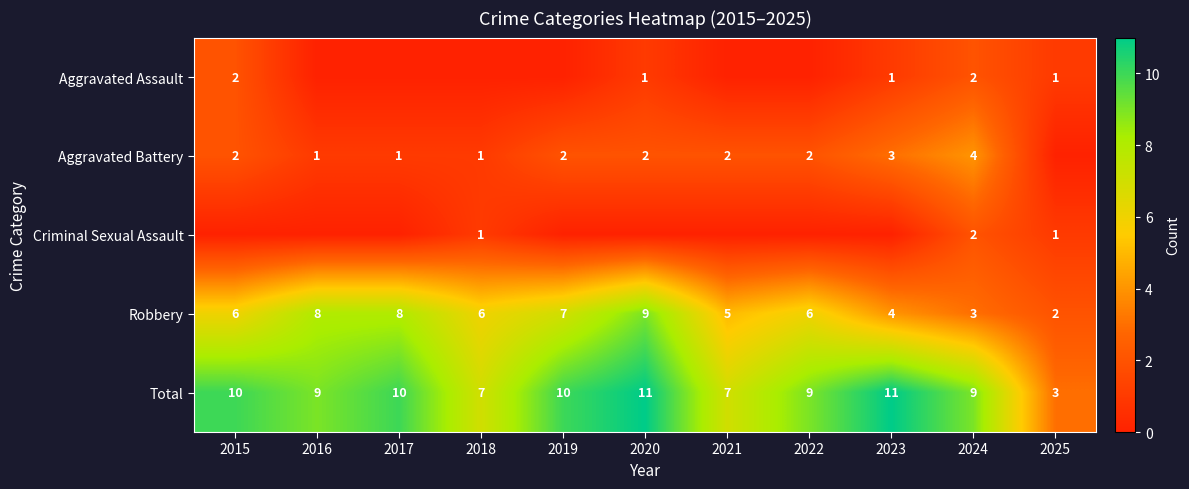

Read the Robbery value at 2024.

3